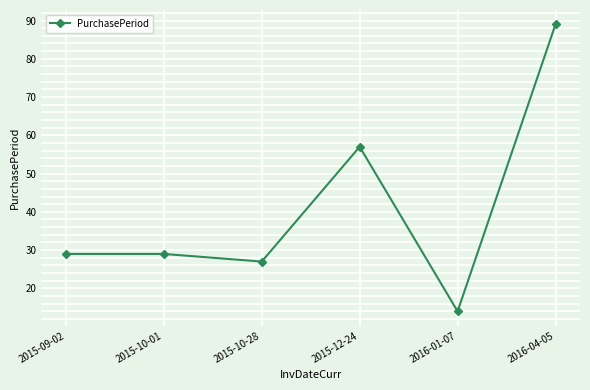

What is the label of the 5th point from the right?

2015-10-01